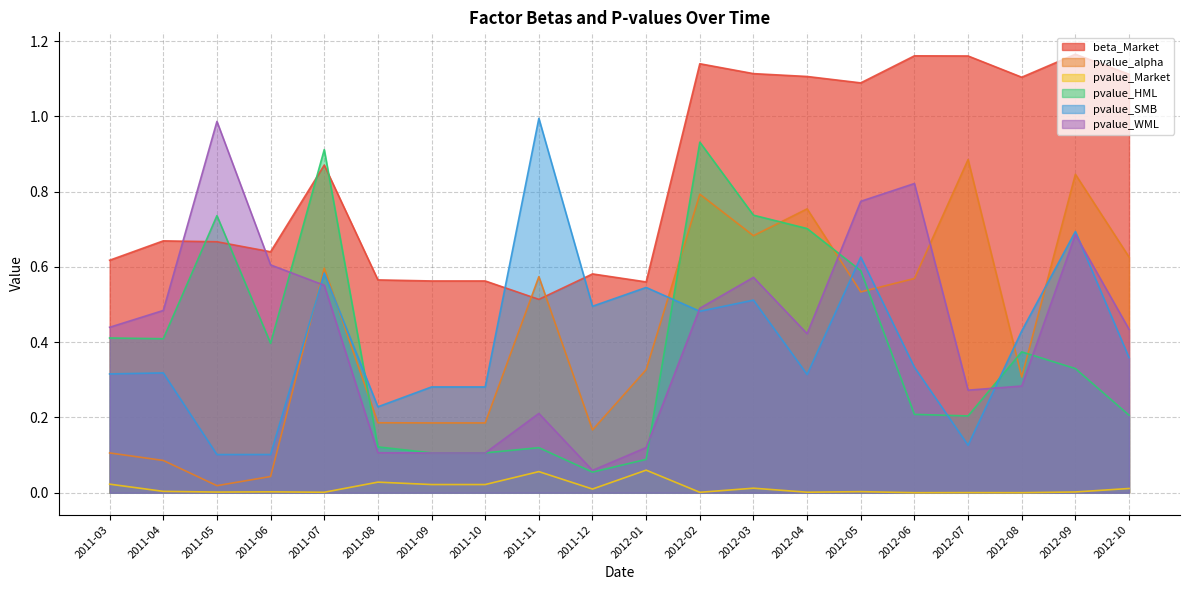

What is the spread (max minus min) of values at 2011-04?

0.7